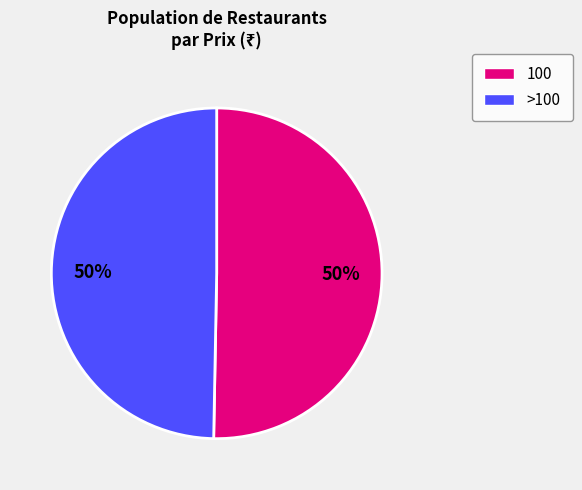

To the nearest percent, what is the average slice percentage?

50%